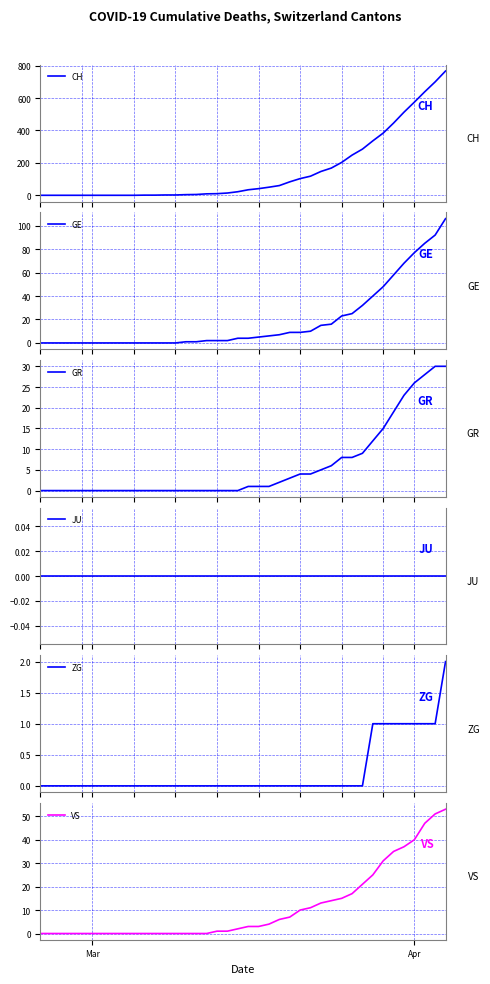

How many lines are shown in the chart?

6